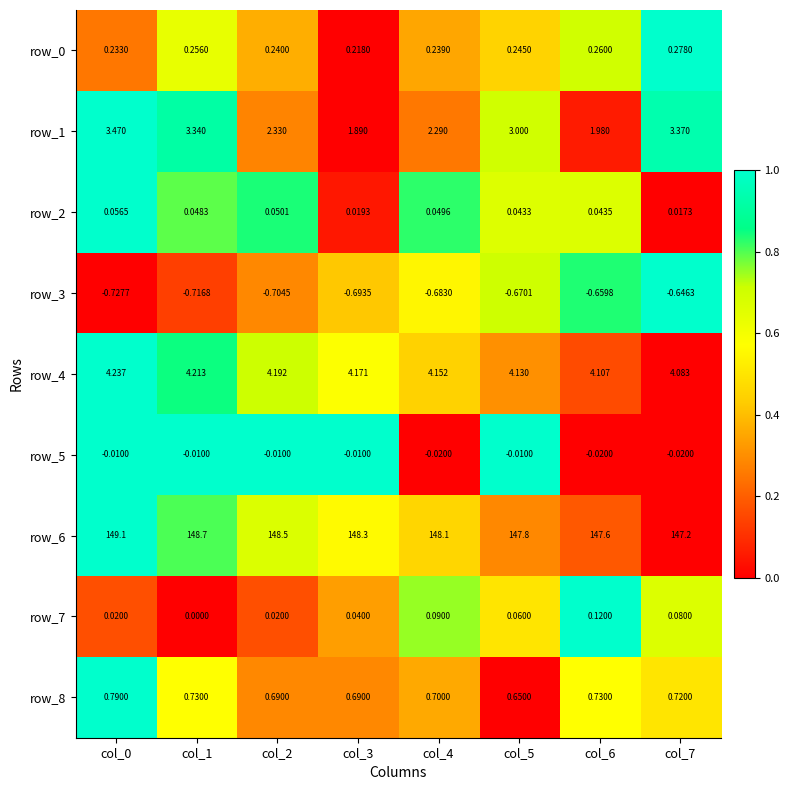

Is the value of row_8 at col_6 greater than the value of row_6 at col_5?

No